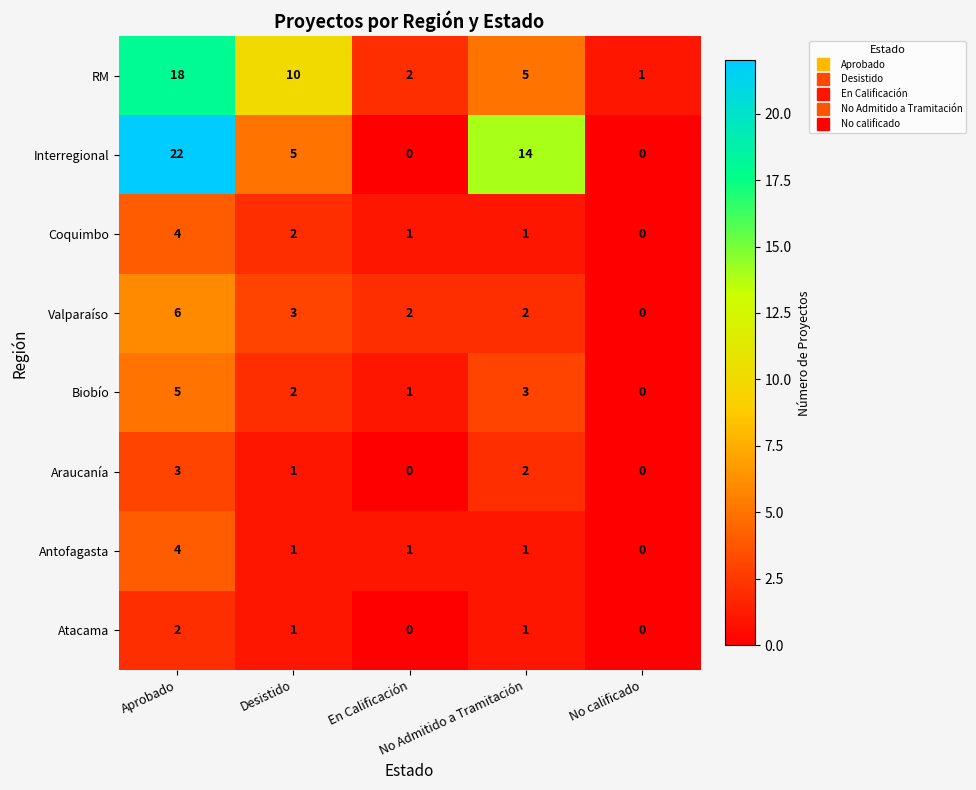

Between Desistido and En Calificación, which series saw the biggest shift?

RM